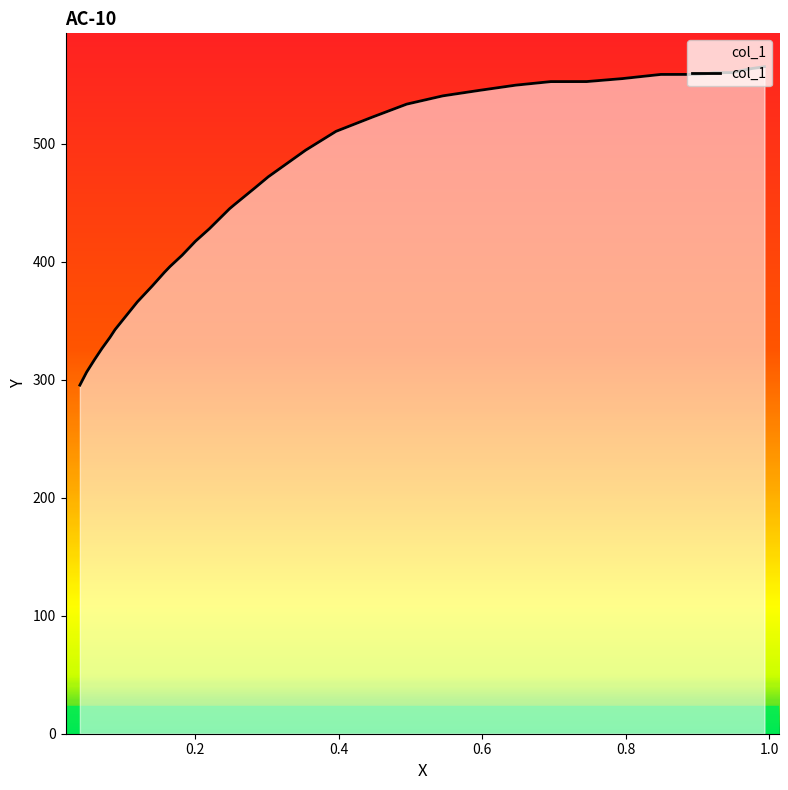

What is the sum of all values?

18398.6